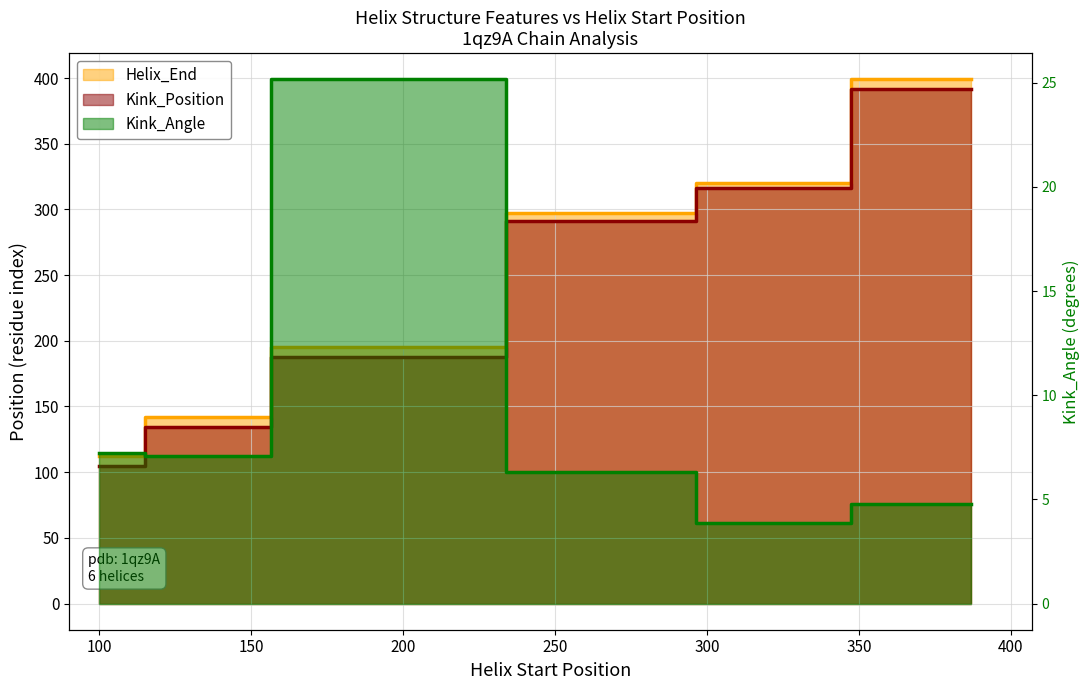

Between 285 and 387, which series saw the biggest shift?

Helix_End